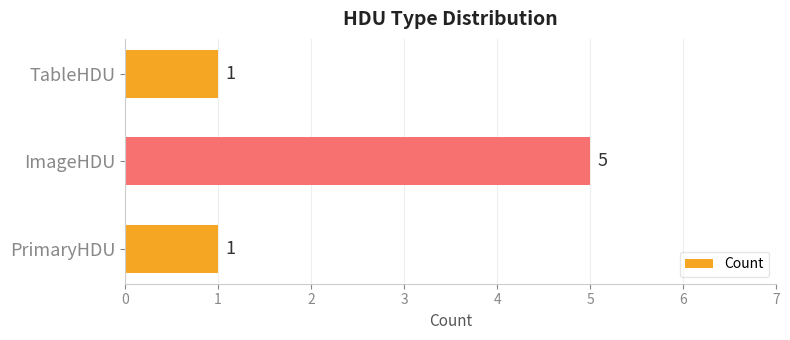

What is the difference between the maximum and second lowest values?

4